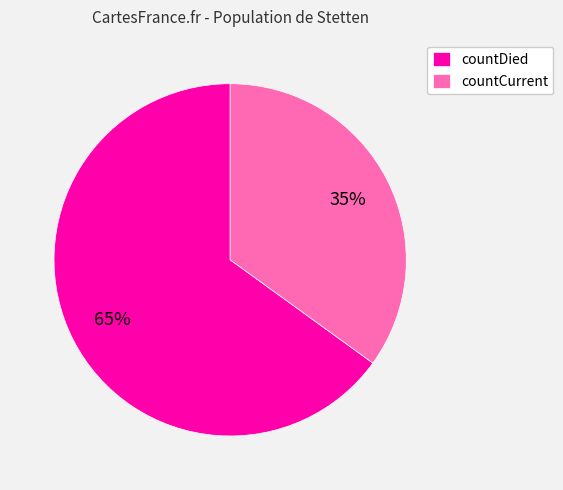

Count the number of slices in the pie.

2